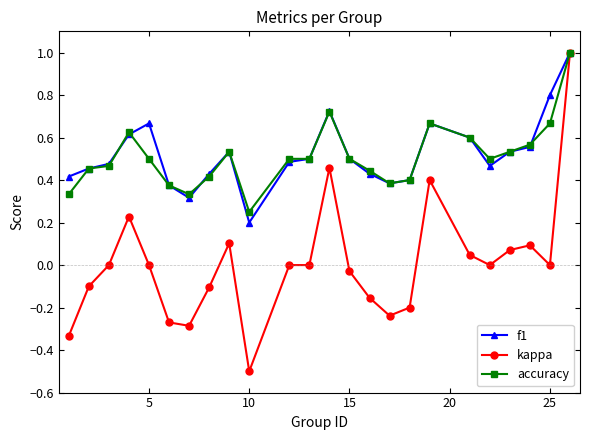

What is the maximum value shown in the chart?

1.0